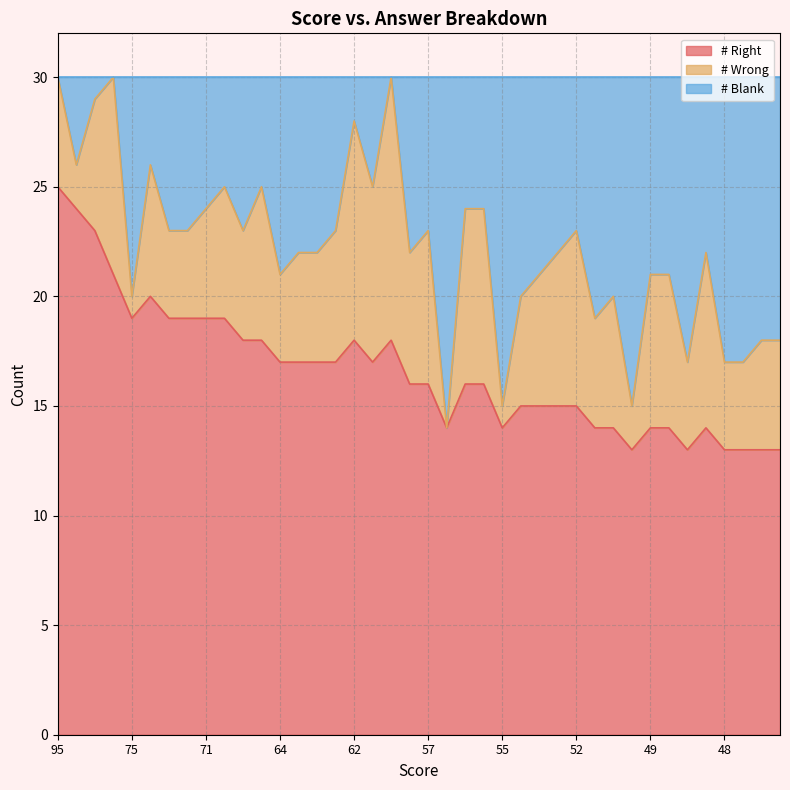

Between 57 and 51, which series saw the biggest shift?

# Blank